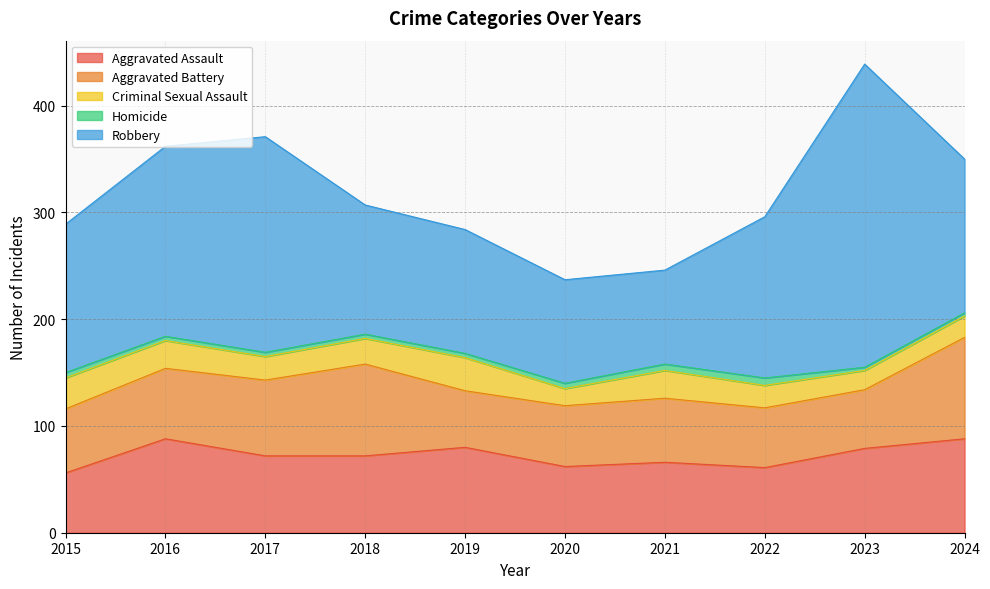

Is it true that Homicide equals 2 at 2024?

False